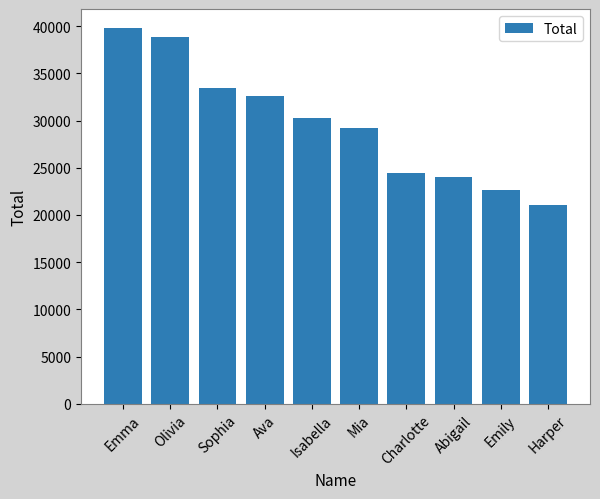

What is the average value?

29646